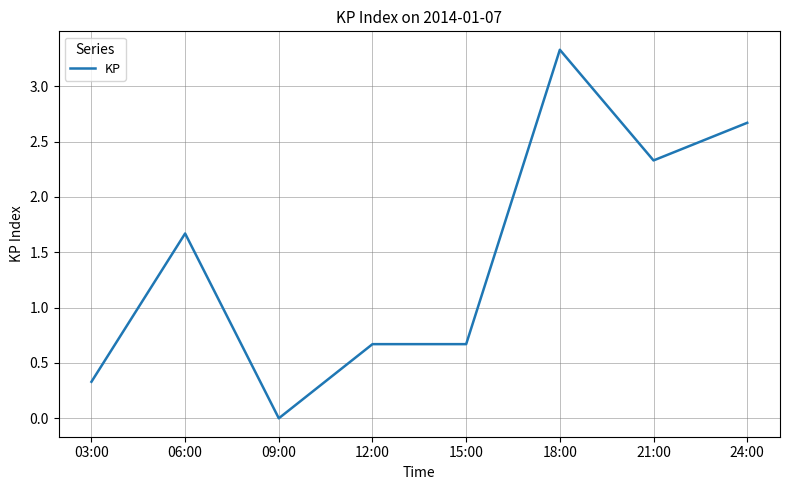

Where does the data first go above 1?

06:00